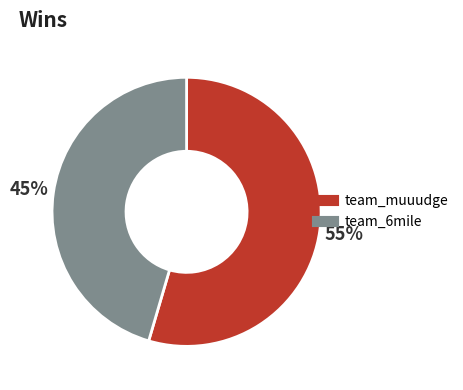

Does team_6mile account for over 50% of the chart?

No